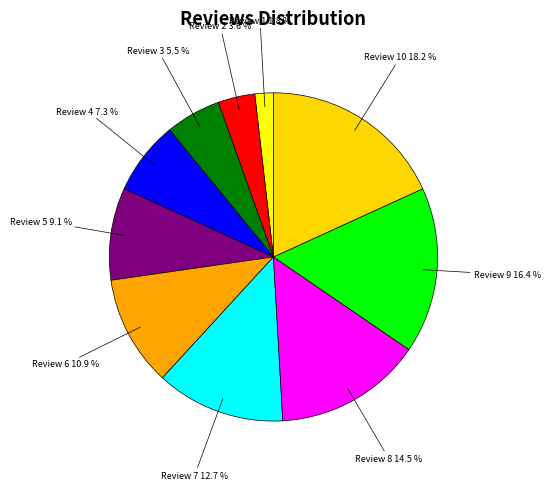

What is the smallest slice in the pie chart?

Review 1